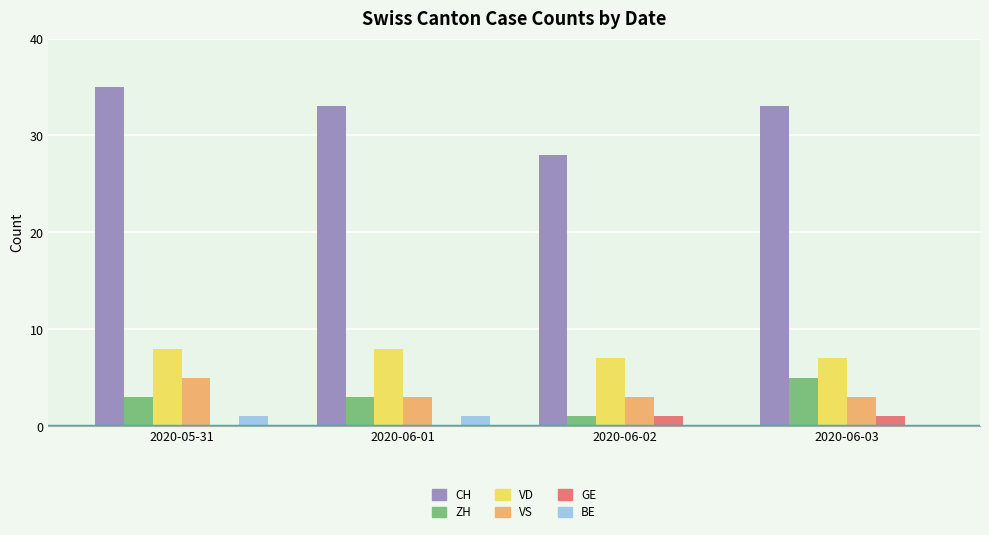

The value of CH at 2020-06-02 is 37. True or false?

False